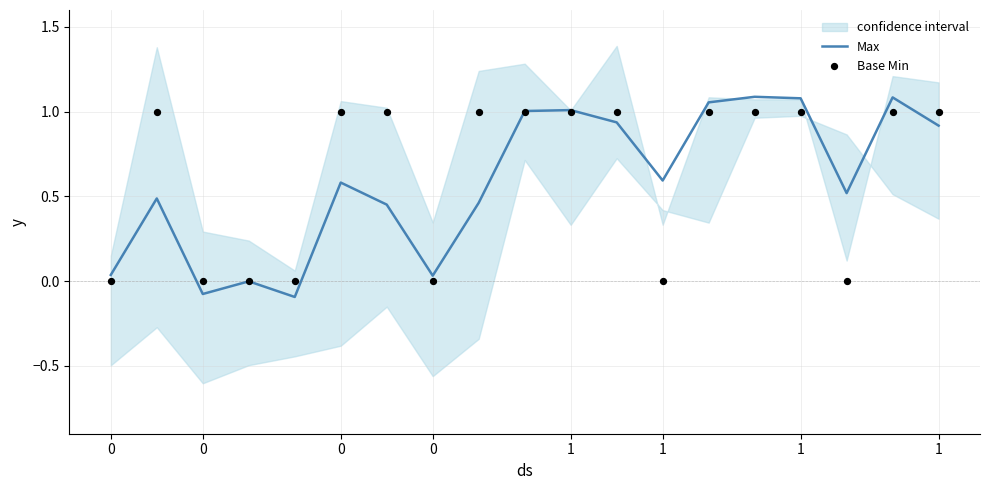

At which category is the sum across all series the highest?

14